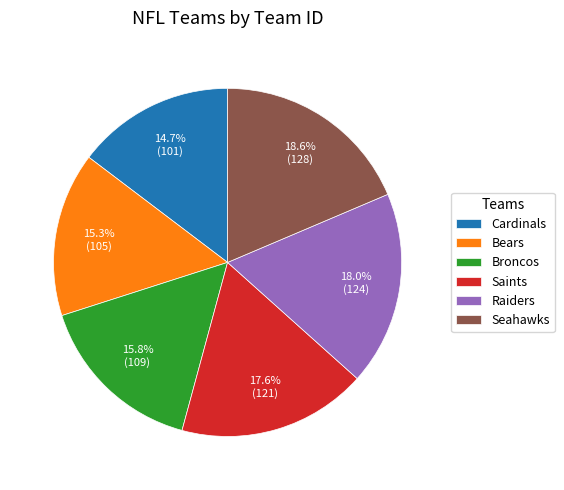

What percentage is the Seahawks slice, to the nearest percent?

19%